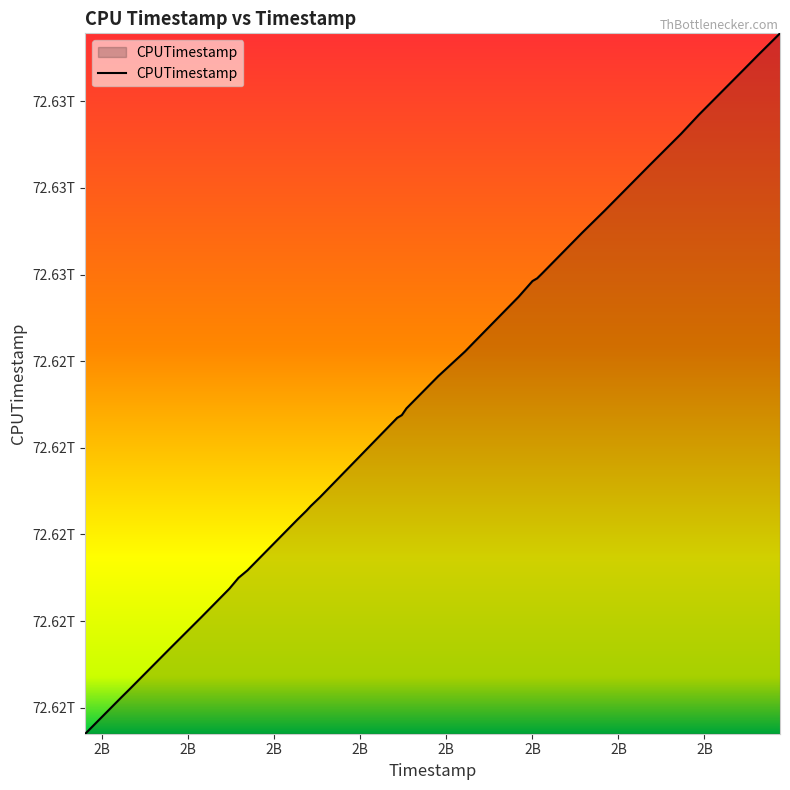

What is the minimum value shown in the chart?

72615401371273